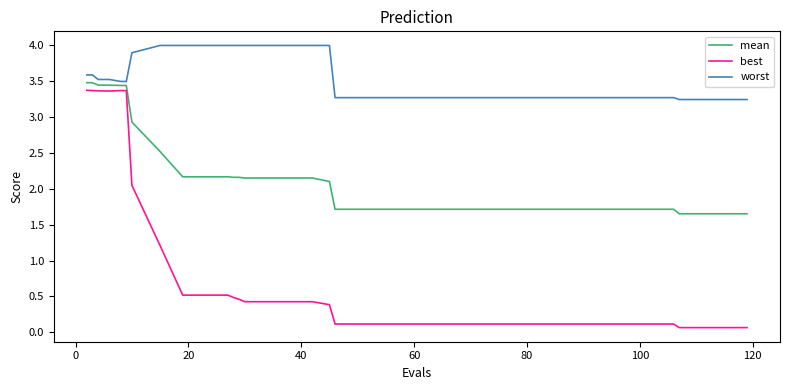

What are all the series names shown in the legend?

mean, best, worst